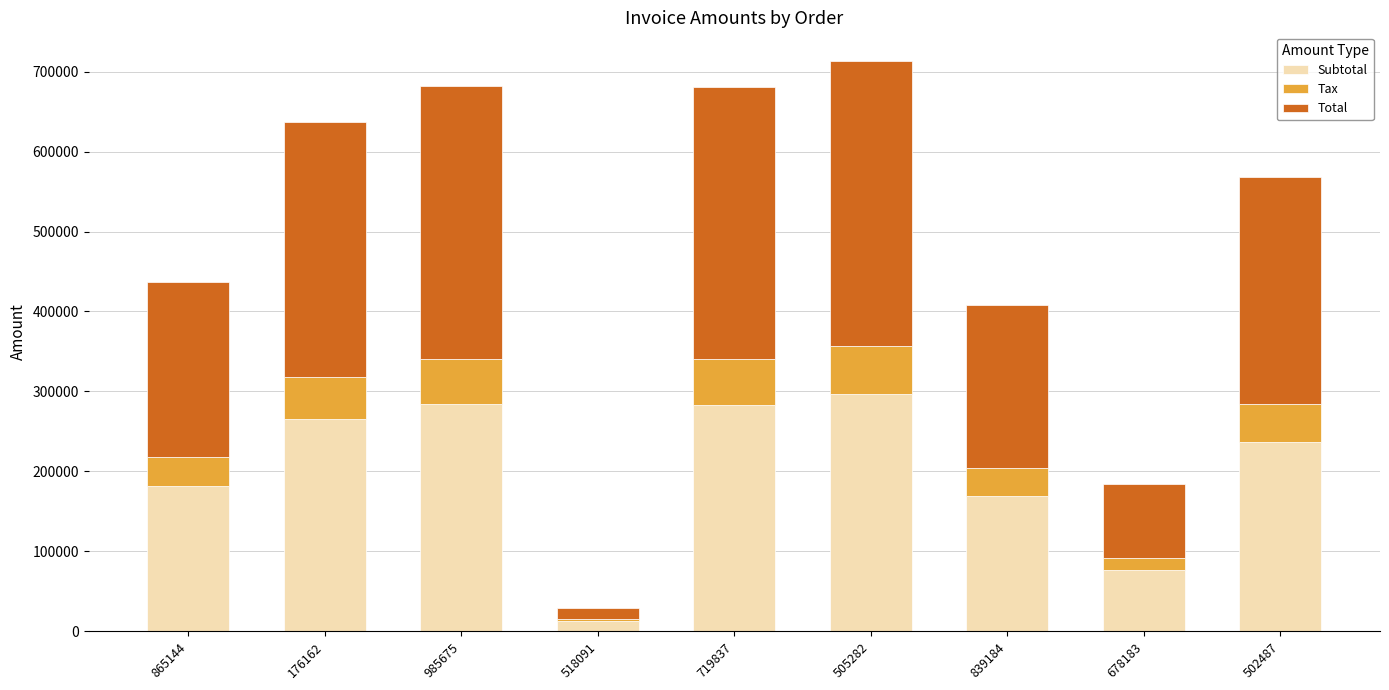

What is the sum of all Subtotal values?

1808383.0